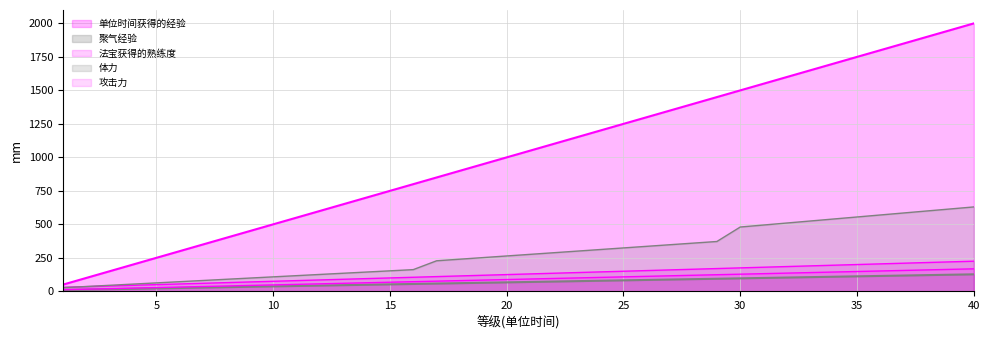

What are all the series names shown in the legend?

单位时间获得的经验, 聚气经验, 法宝获得的熟练度, 体力, 攻击力